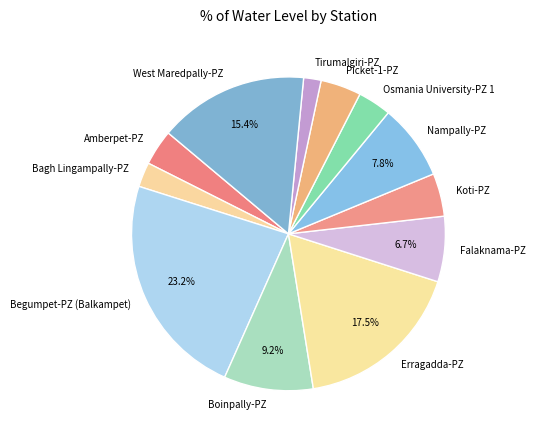

How many slices are in this pie chart?

12